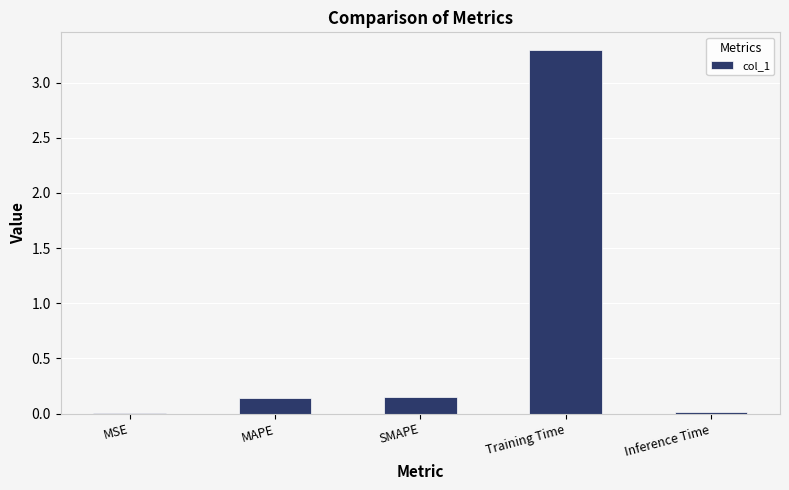

What is the approximate value at Training Time?

3.3